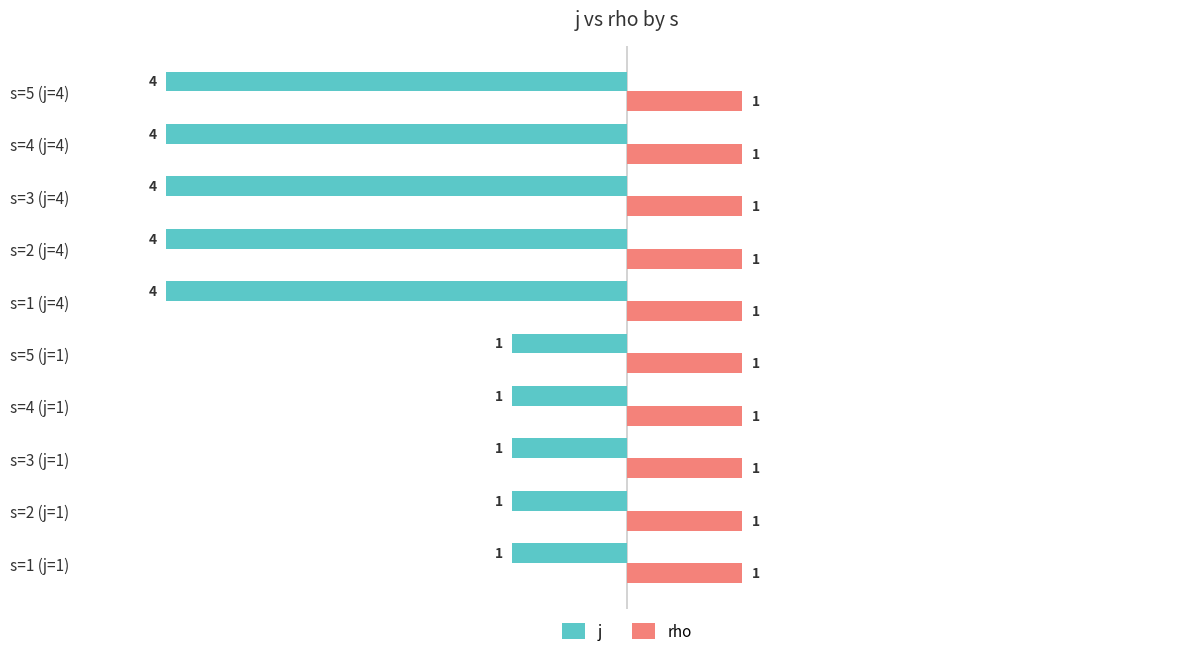

What is the difference between the maximum and minimum values in the j series?

3